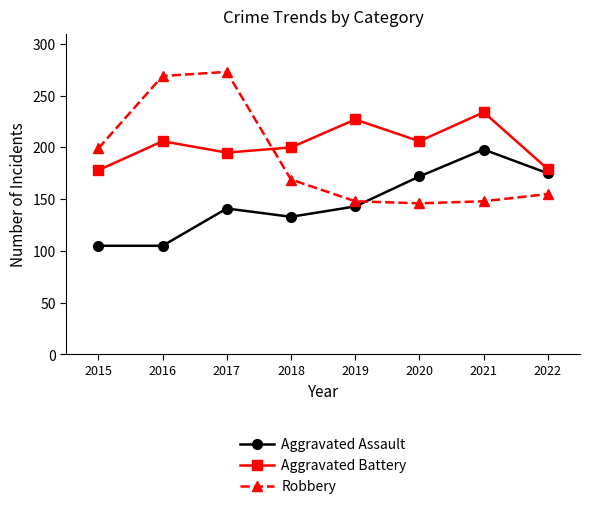

The Robbery series shows 155 at 2022. True or false?

True